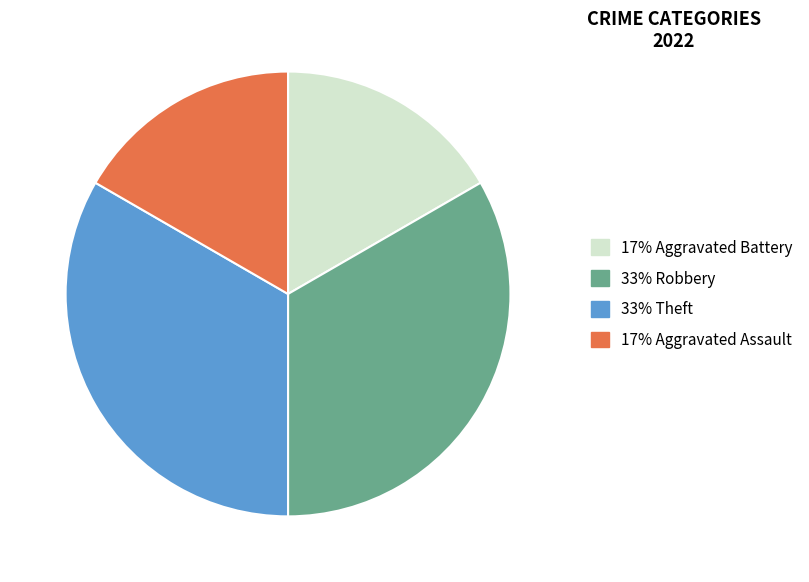

How many slices are in this pie chart?

4